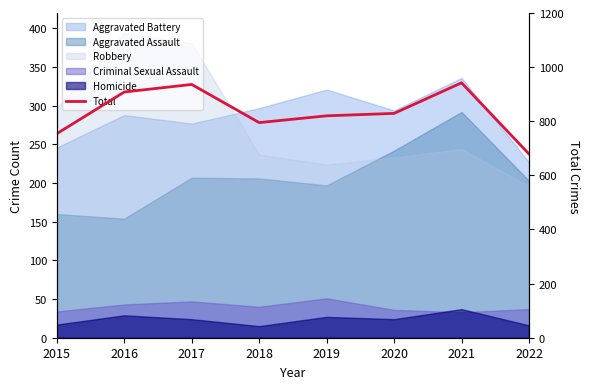

What is the smallest value displayed?

679